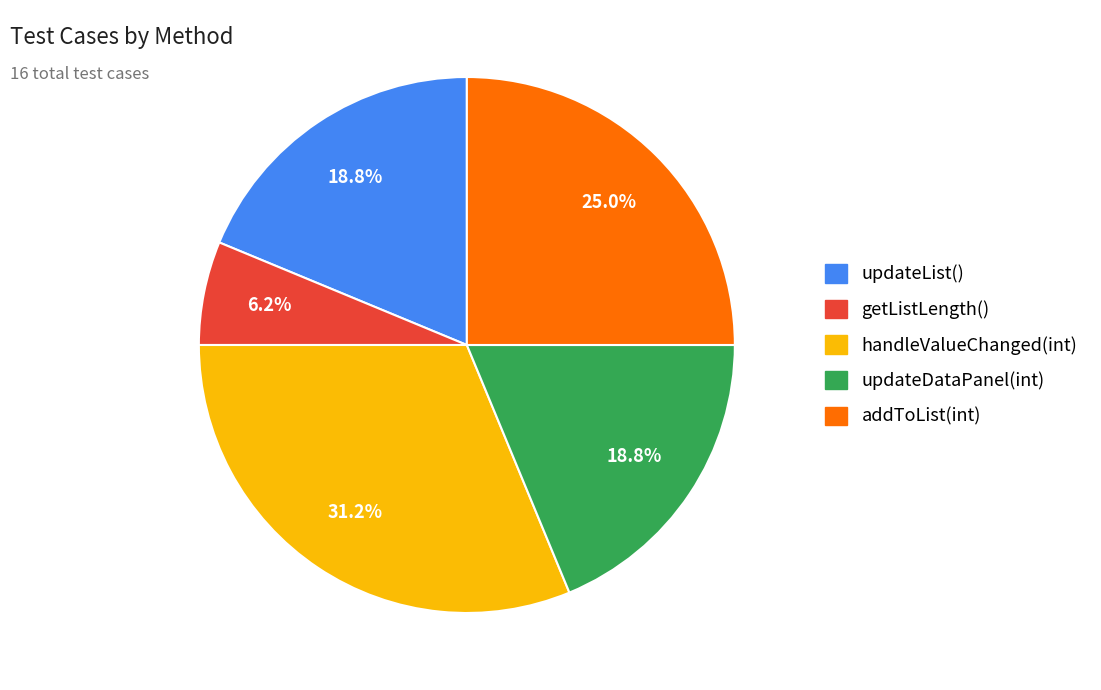

Which has a higher value, getListLength() or updateList()?

updateList()